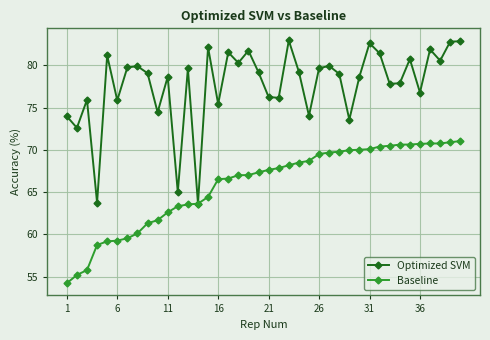

What is the value of the Optimized SVM point at the 6th from the left?

75.9